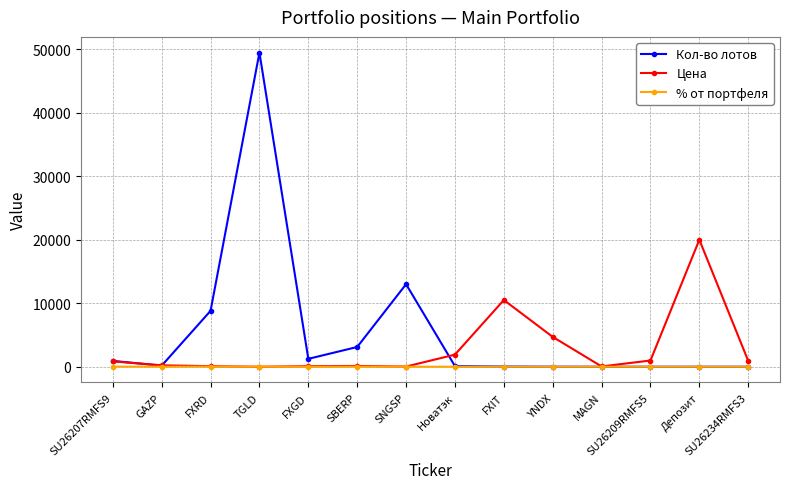

What is the label of the 11th point from the left?

MAGN